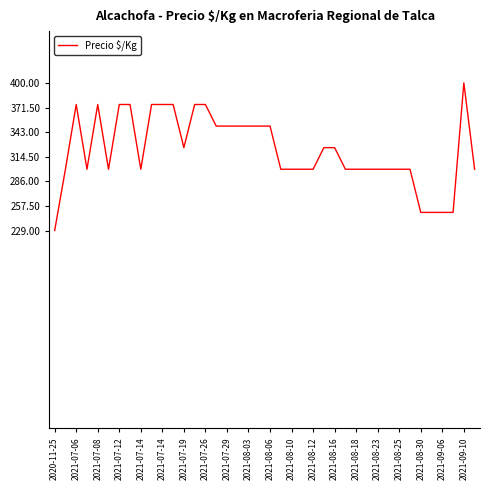

How many lines are shown in the chart?

1